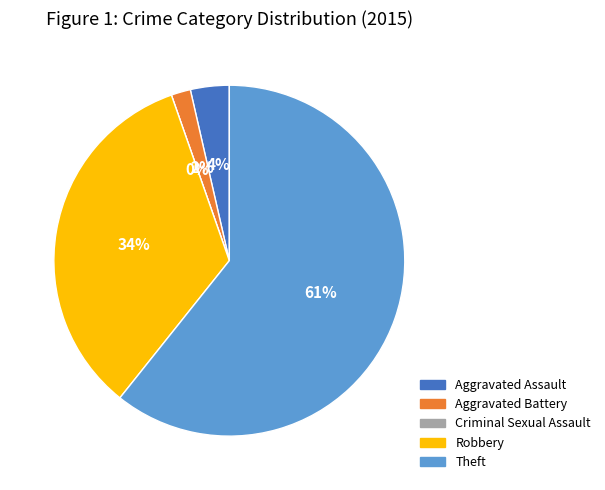

What percentage is the Theft slice, to the nearest percent?

61%